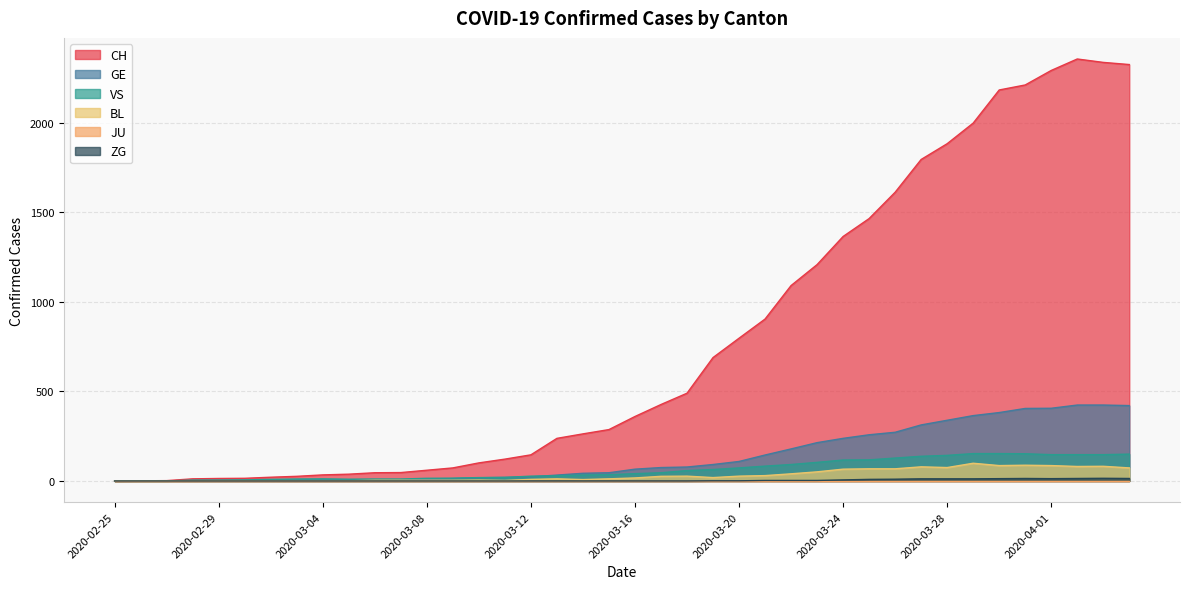

What is the difference between the maximum and minimum values in the VS series?

153